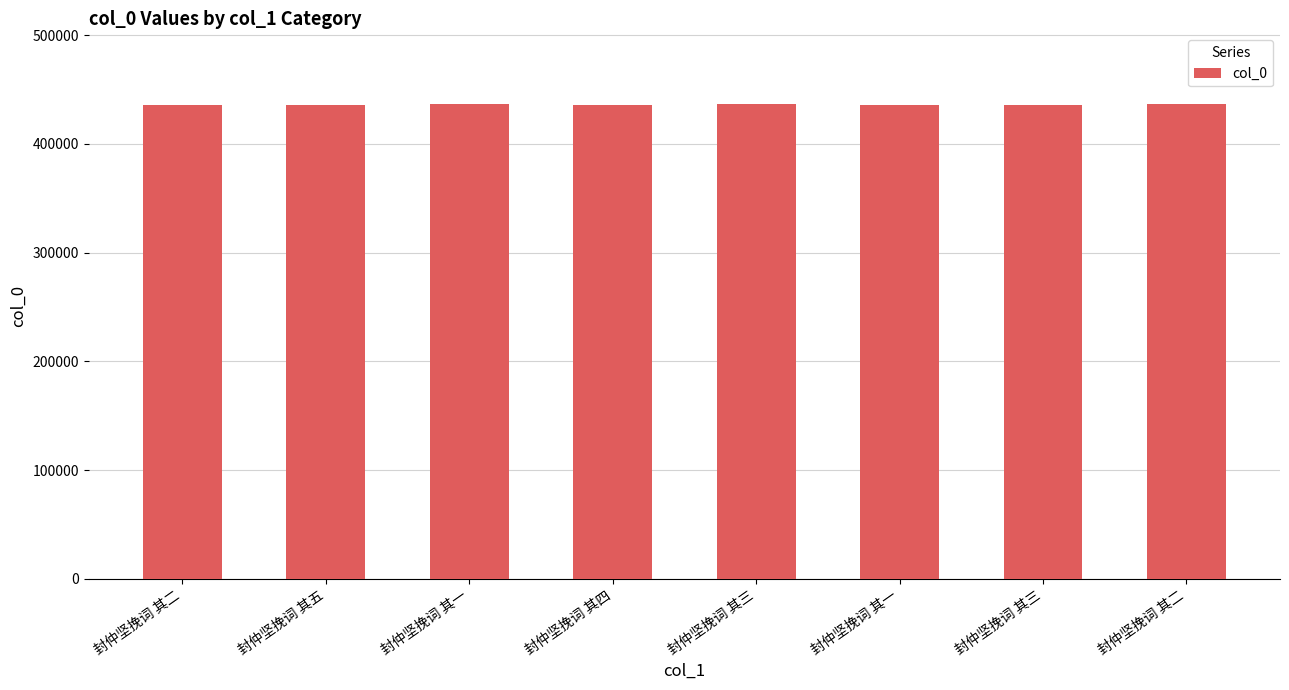

What is the sum of the values at 封仲坚挽词 其一 and 封仲坚挽词 其三?

872511